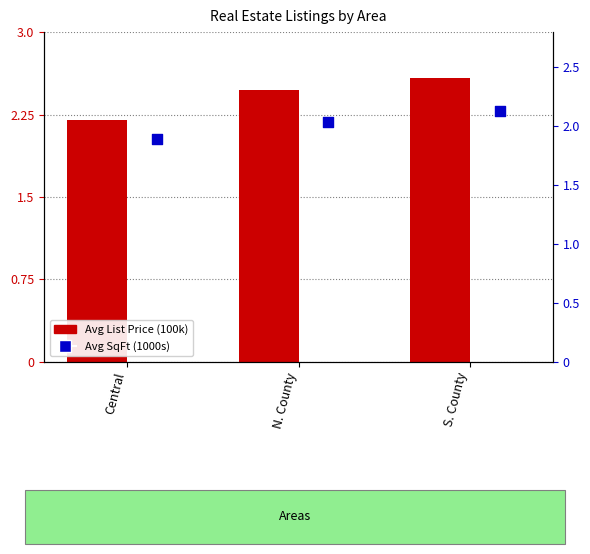

Is the value of Avg SqFt (1000s) at N. County greater than the value of Avg List Price (100k) at S. County?

No